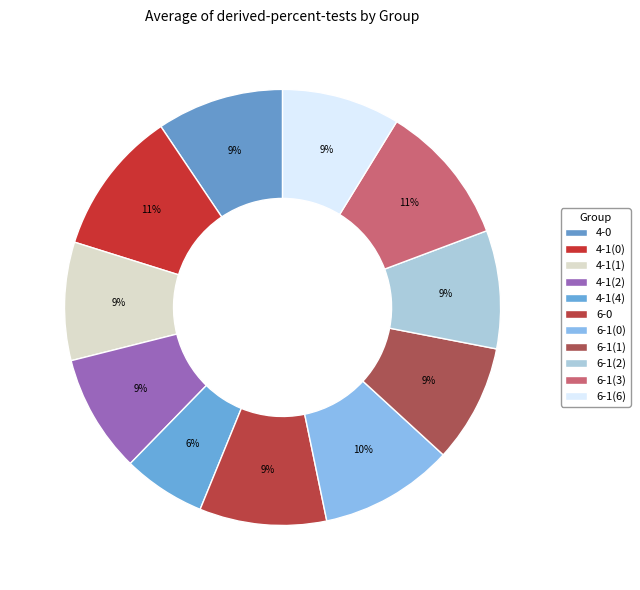

How many segments does this pie chart have?

11